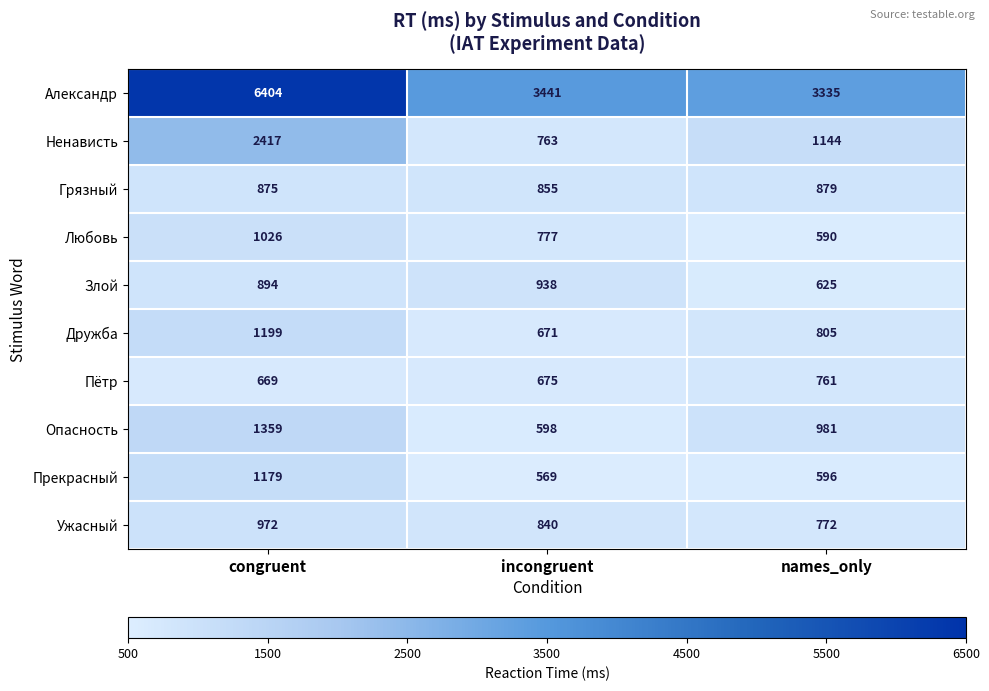

What is the sum of all Опасность values?

2938